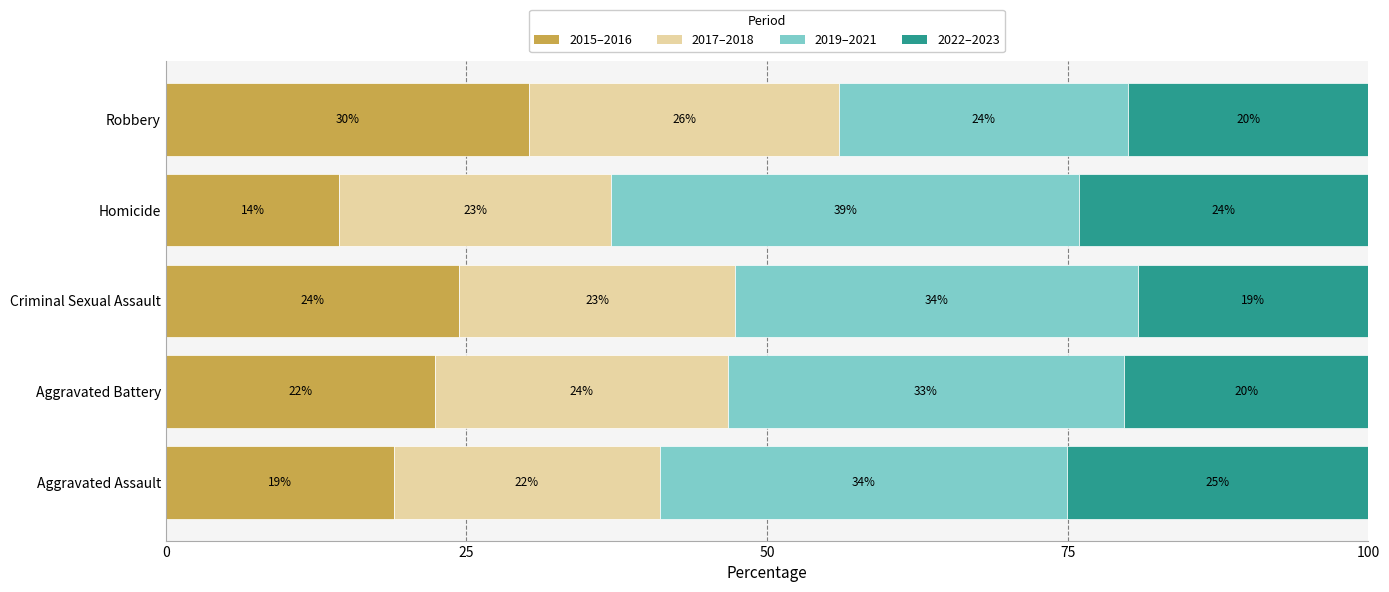

What is the total value across all series at Homicide?

100.0